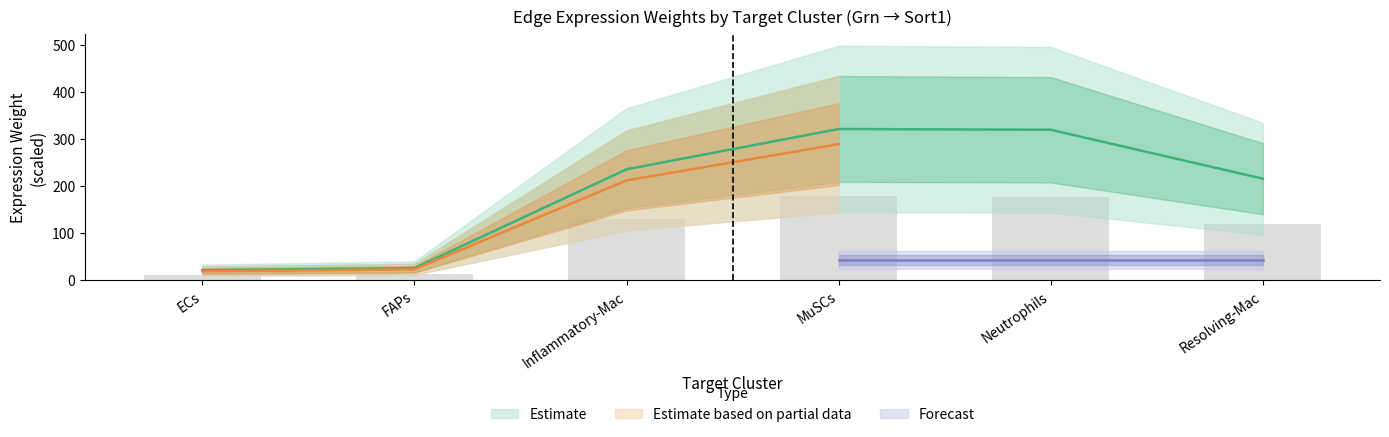

What is the minimum value shown in the chart?

12.0